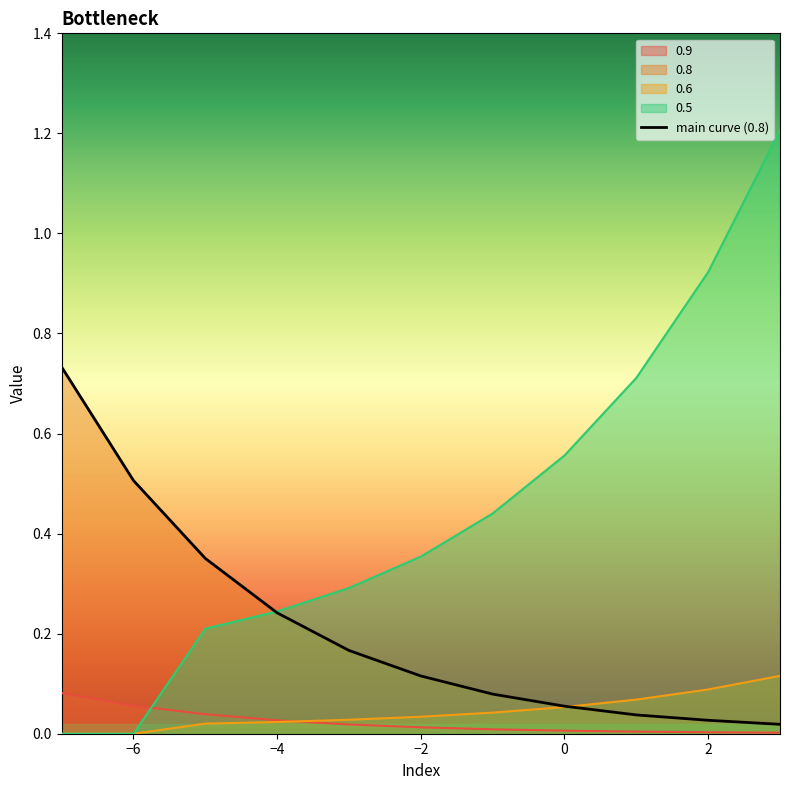

List the labels in order of 0.5 value, smallest first.

-7, -6, -5, -4, -3, -2, -1, 0, 1, 2, 3